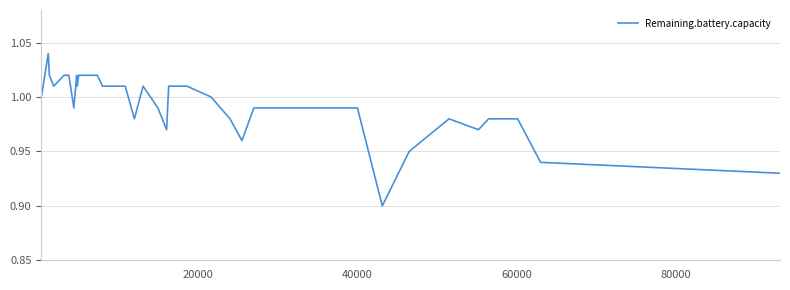

What is the difference between the maximum and minimum values?

0.1